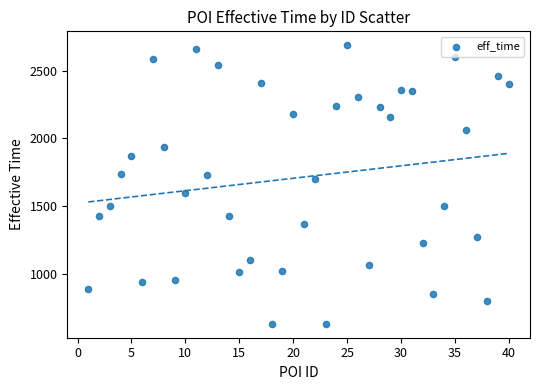

What is the range of Y values (max minus min)?

2060